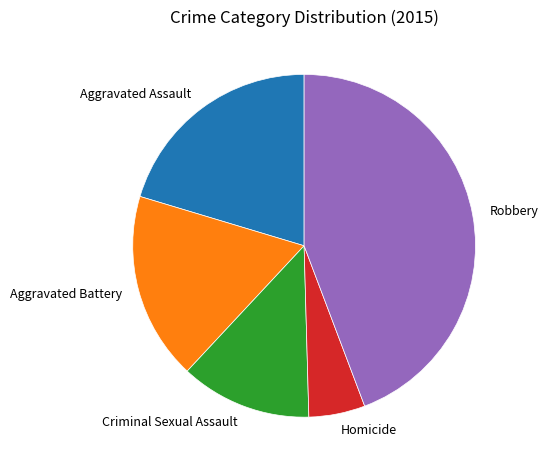

How many segments does this pie chart have?

5